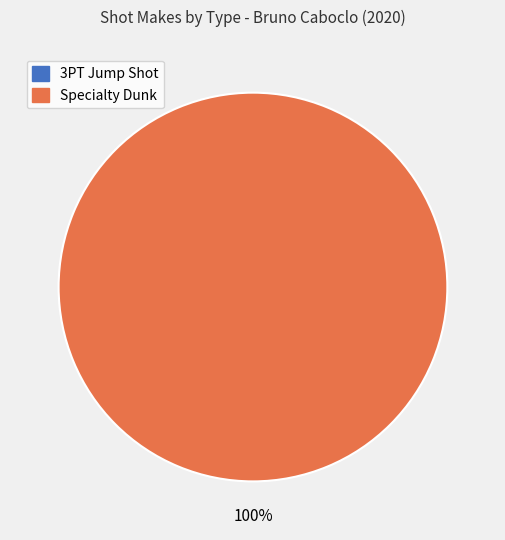

Which category has the biggest portion of the pie?

Specialty Dunk